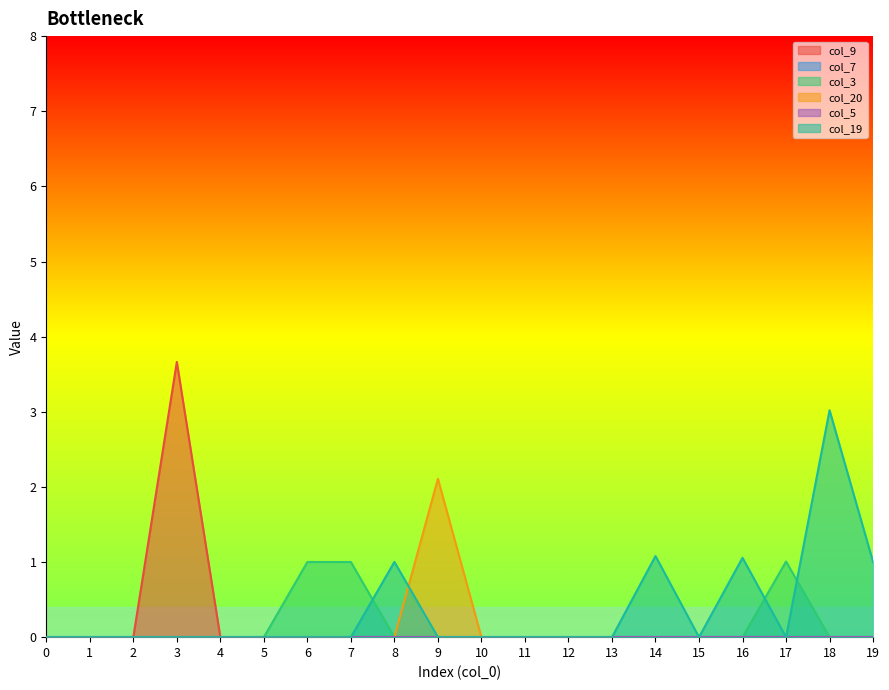

True or false: col_19 and col_9 cross at least once.

False